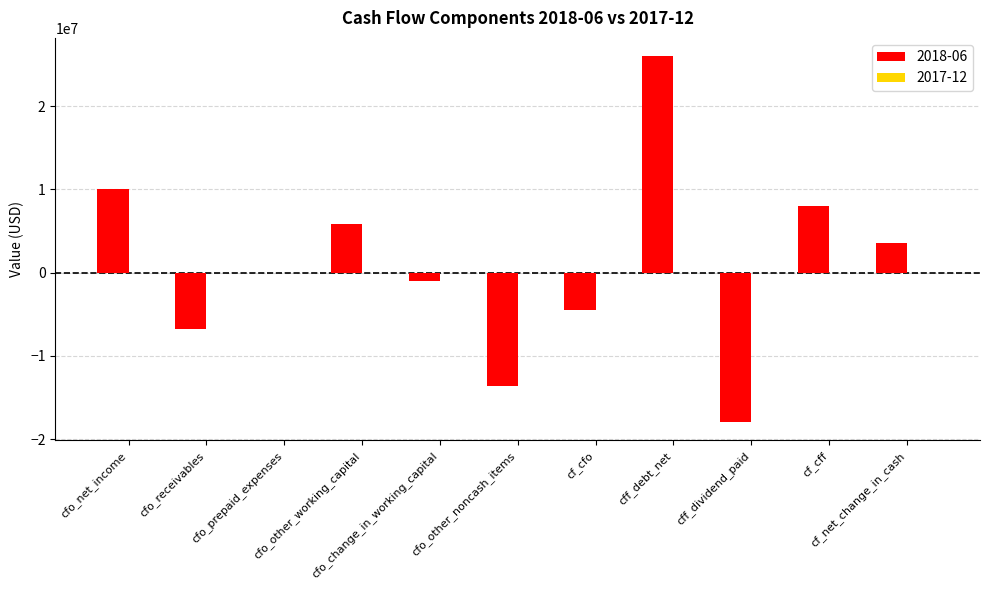

What is the sum of the values at cfo_receivables and cff_debt_net?

19207000